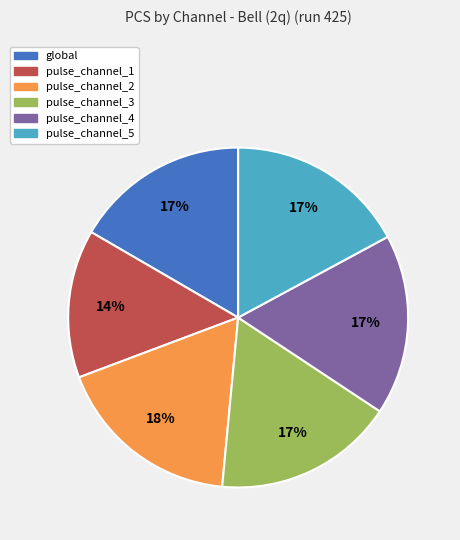

Is the sum of pulse_channel_5 and pulse_channel_4 greater than half?

No